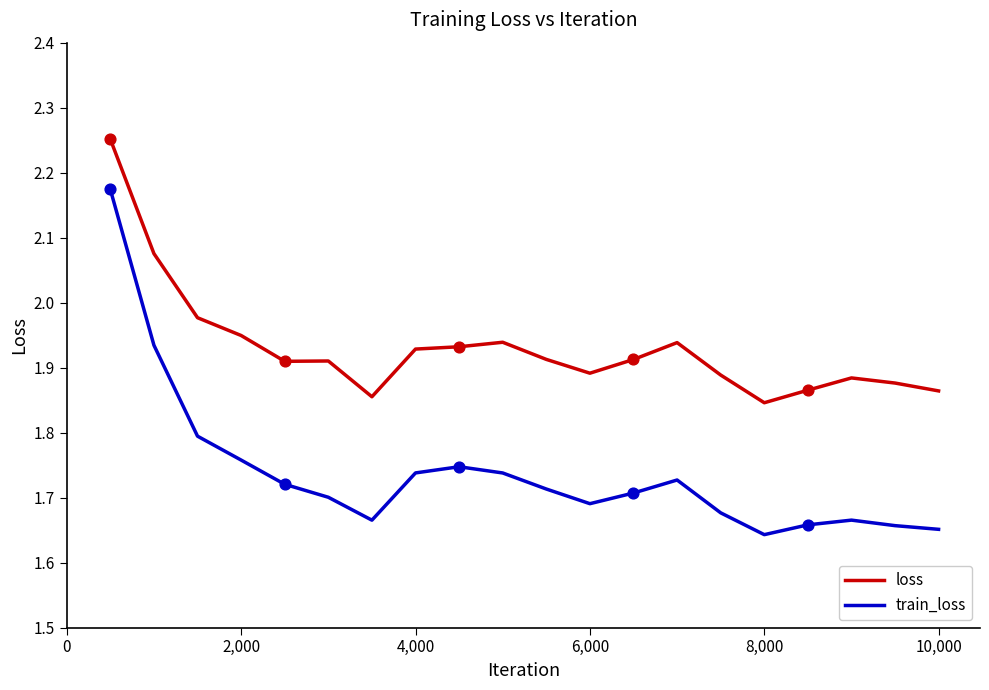

Which series has the largest total across all categories?

loss